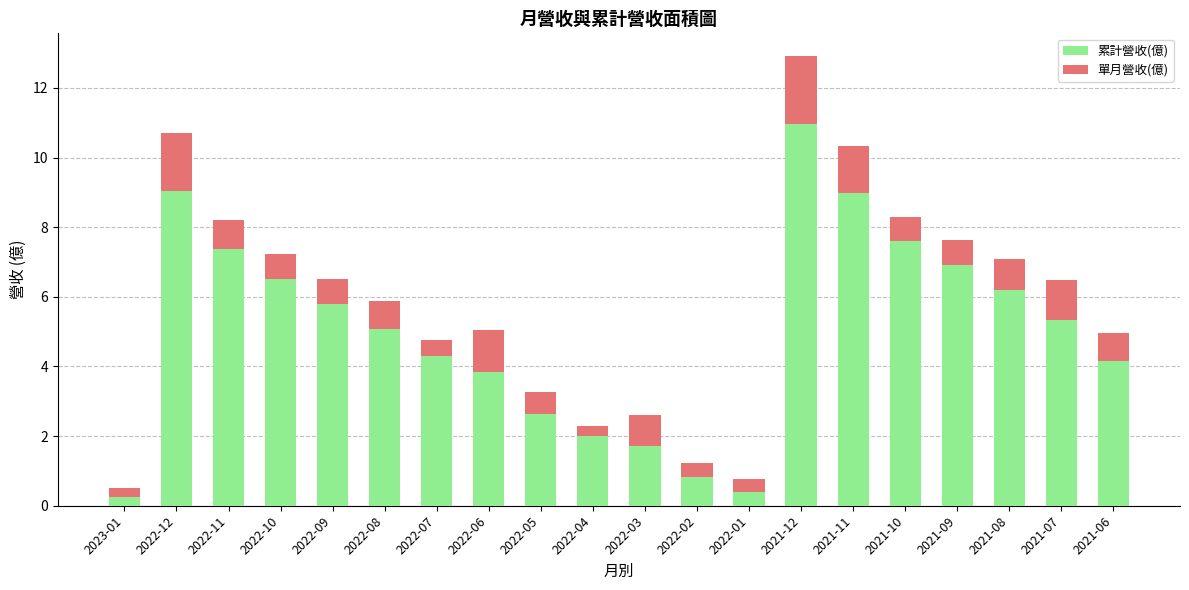

What is the lowest value of the 累計營收(億) series?

0.3